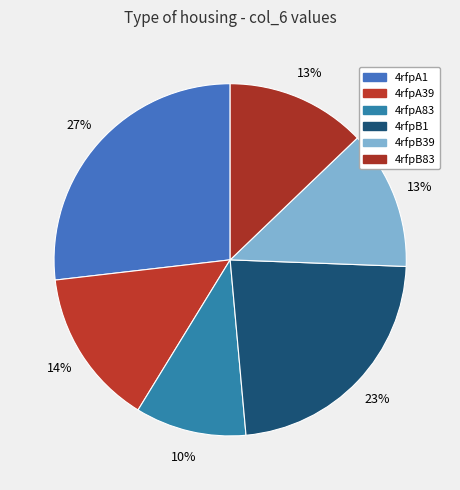

How many segments does this pie chart have?

6